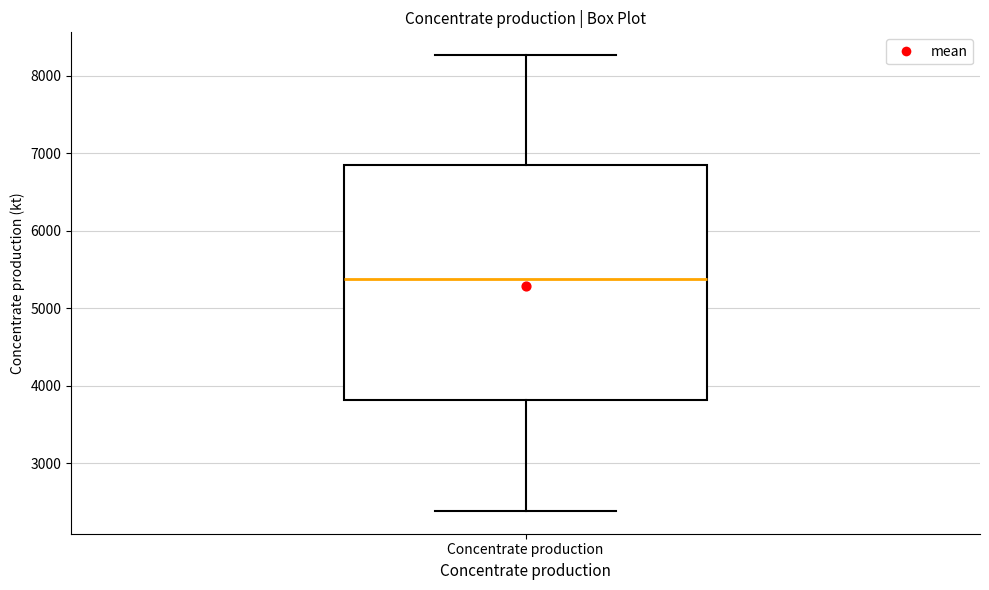

Where is the upper edge of the box for Concentrate production on the y-axis? The values are not printed on the chart, so give them approximately, as read against the axis.

6900